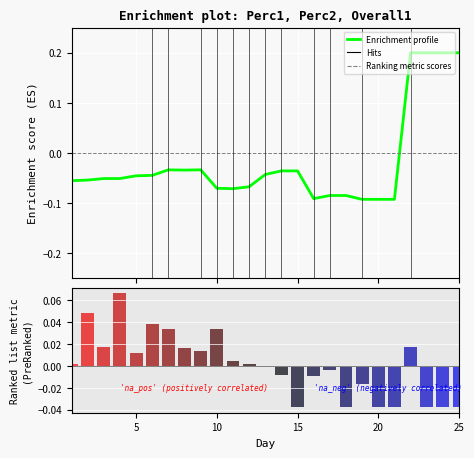

Reading left to right, extract all data points from this chart.

Enrichment profile: -0.1	-0.1	-0.1	-0.1	-0.0	-0.0	-0.0	-0.0	-0.0	-0.1	-0.1	-0.1	-0.0	-0.0	-0.0	-0.1	-0.1	-0.1	-0.1	-0.1	-0.1	0.2	0.2	0.2	0.2
Ranking metric scores: 0.0	0.0	0.0	0.1	0.0	0.0	0.0	0.0	0.0	0.0	0.0	0.0	-0.0	-0.0	-0.0	-0.0	-0.0	-0.0	-0.0	-0.0	-0.0	0.0	-0.0	-0.0	-0.0